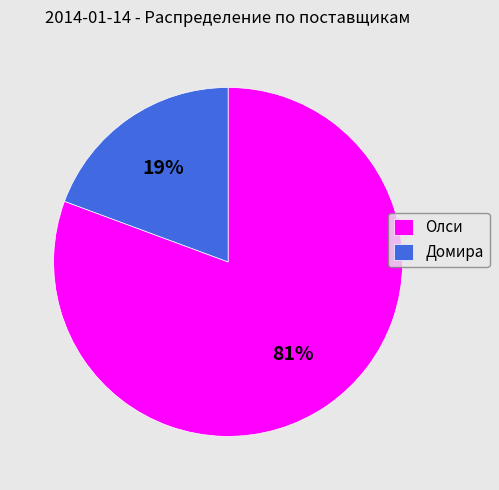

Is Олси the majority of the pie?

Yes